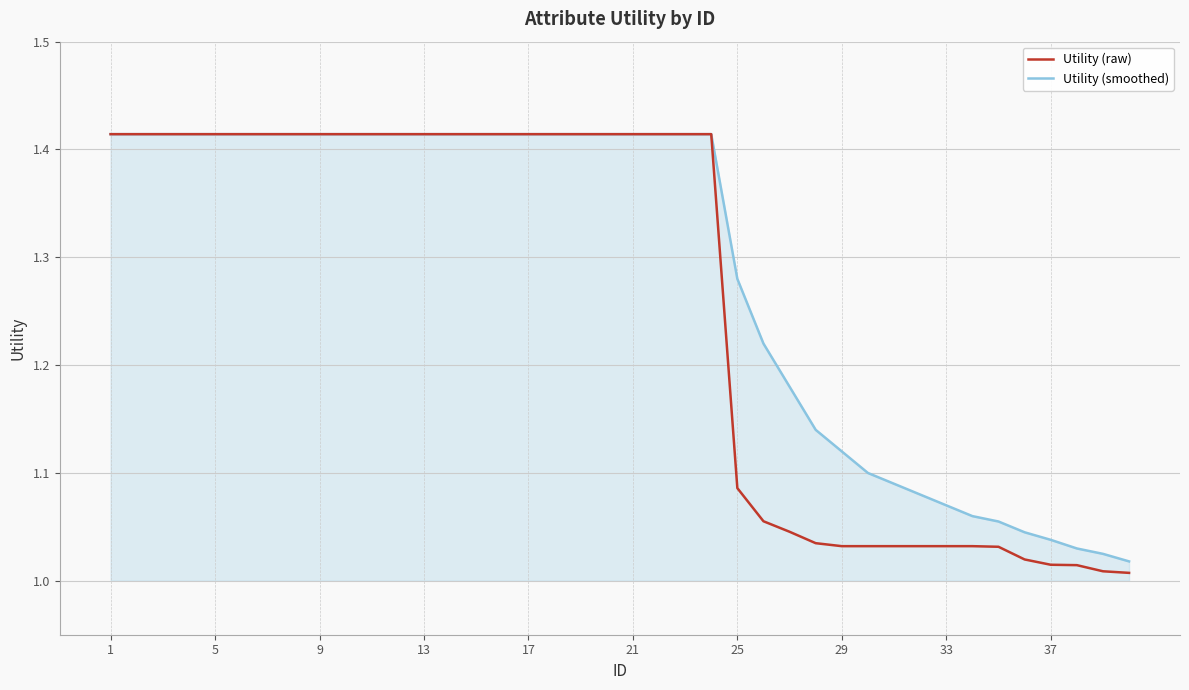

Rank the series by their average value, from highest to lowest.

Utility (smoothed), Utility (raw)